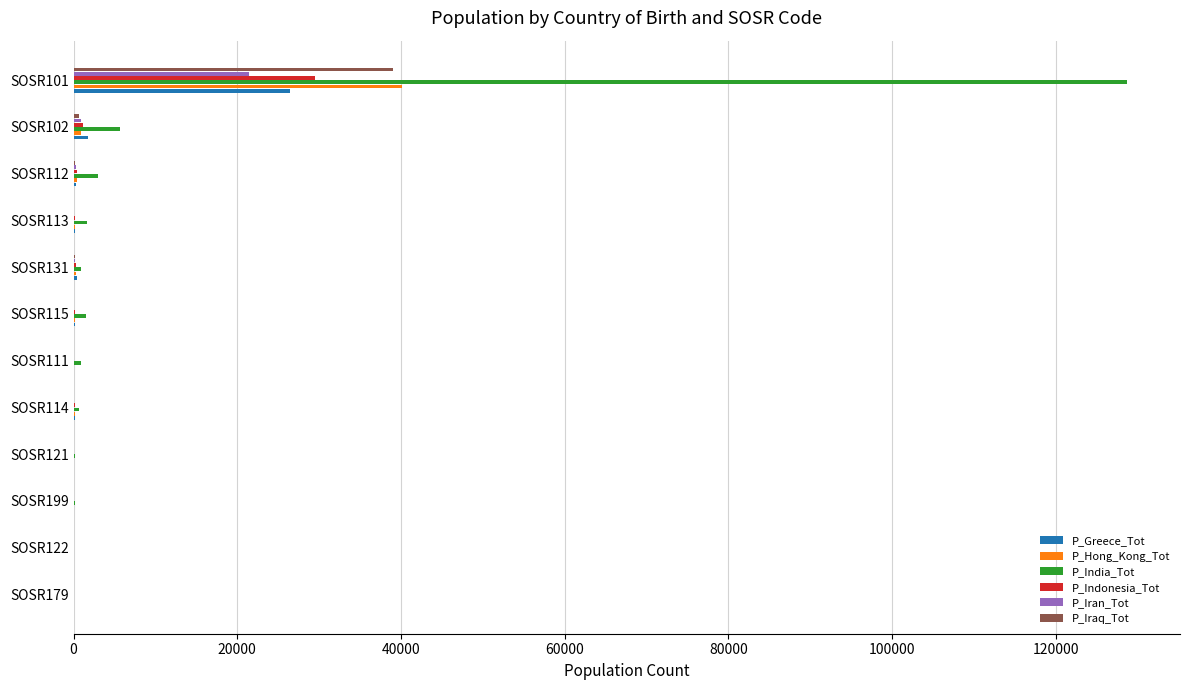

What is the greatest value displayed?

128742